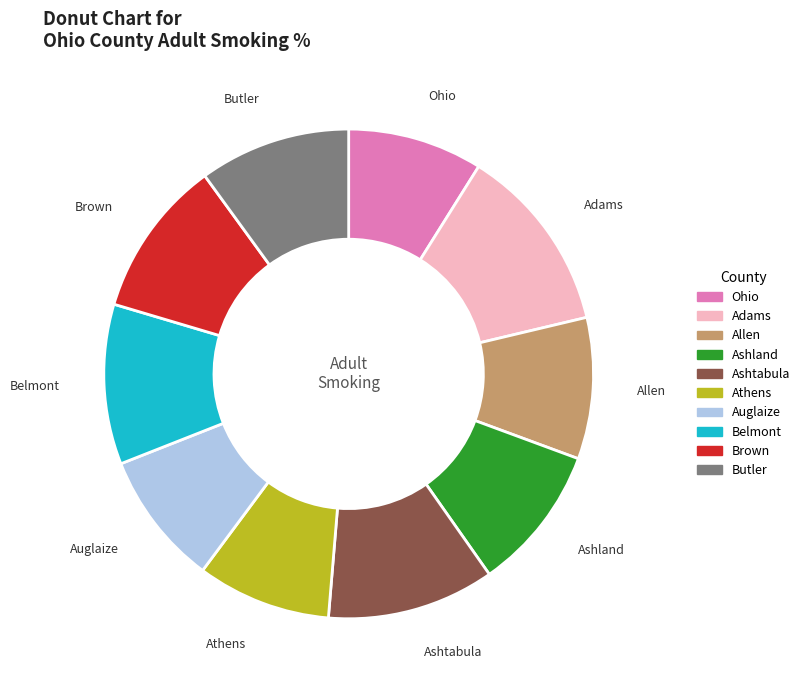

Is it true that Ohio is 1% of the pie?

False